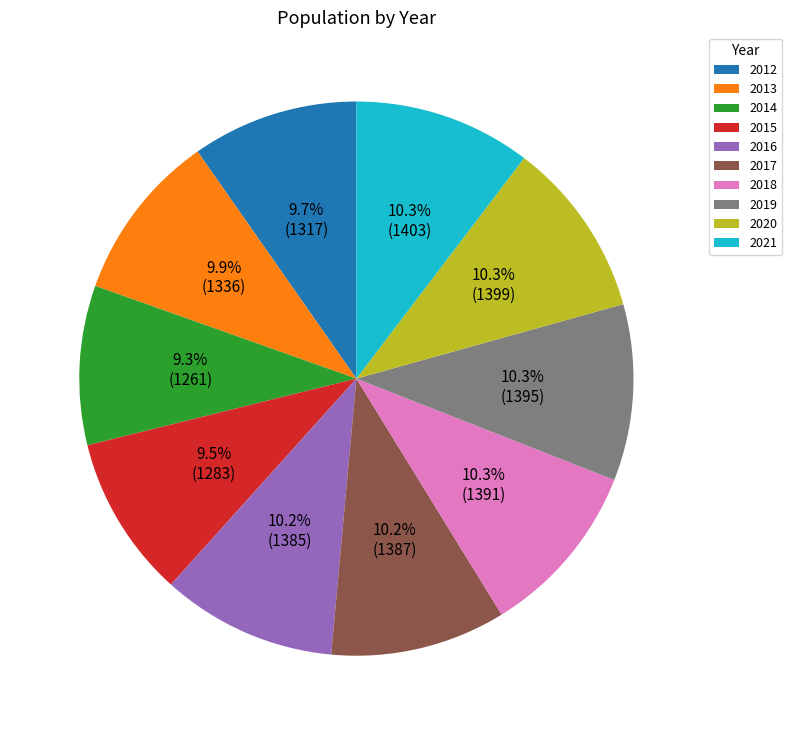

Is there a majority slice in this chart?

No